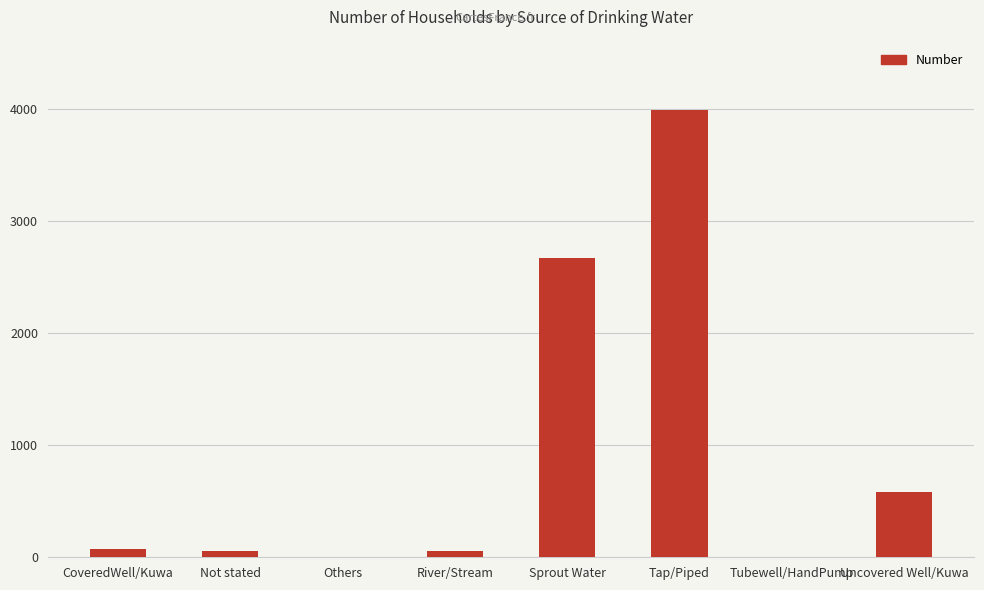

How many distinct data groups are displayed?

1